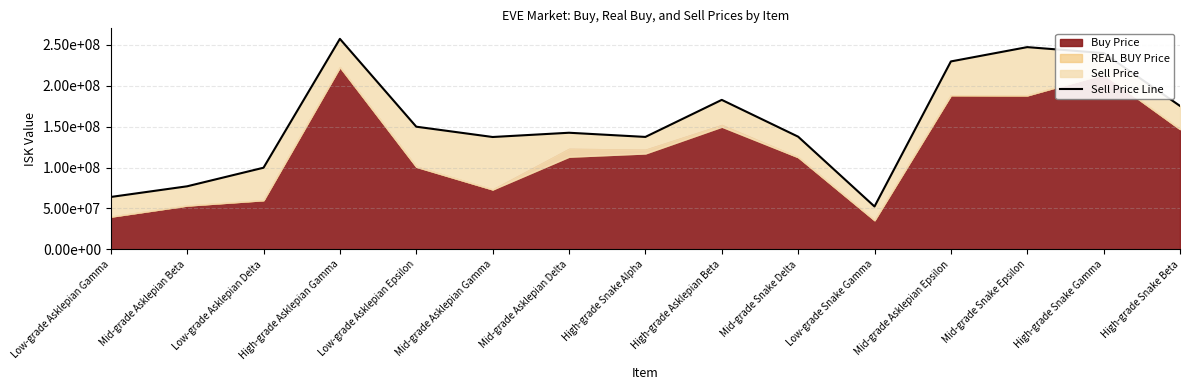

What is the greatest value displayed?

257400000